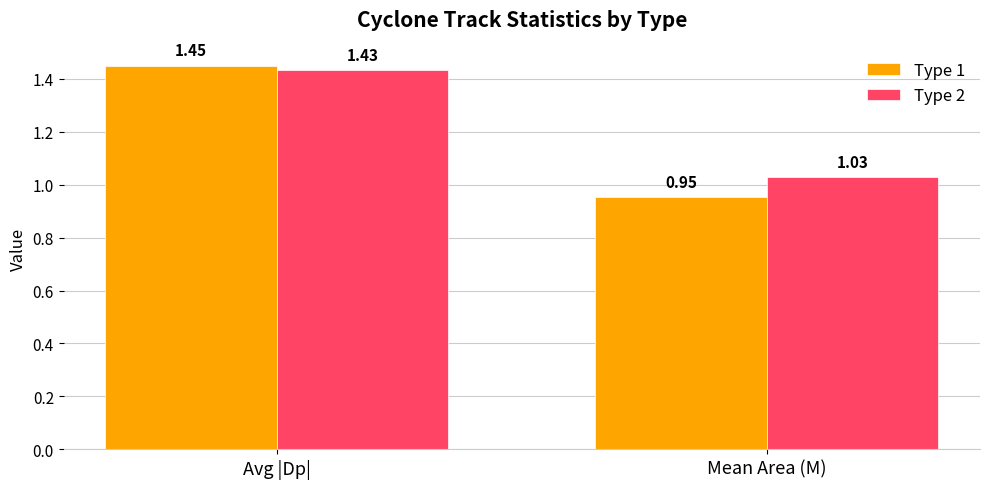

What is the sum of all Type 1 values?

2.4